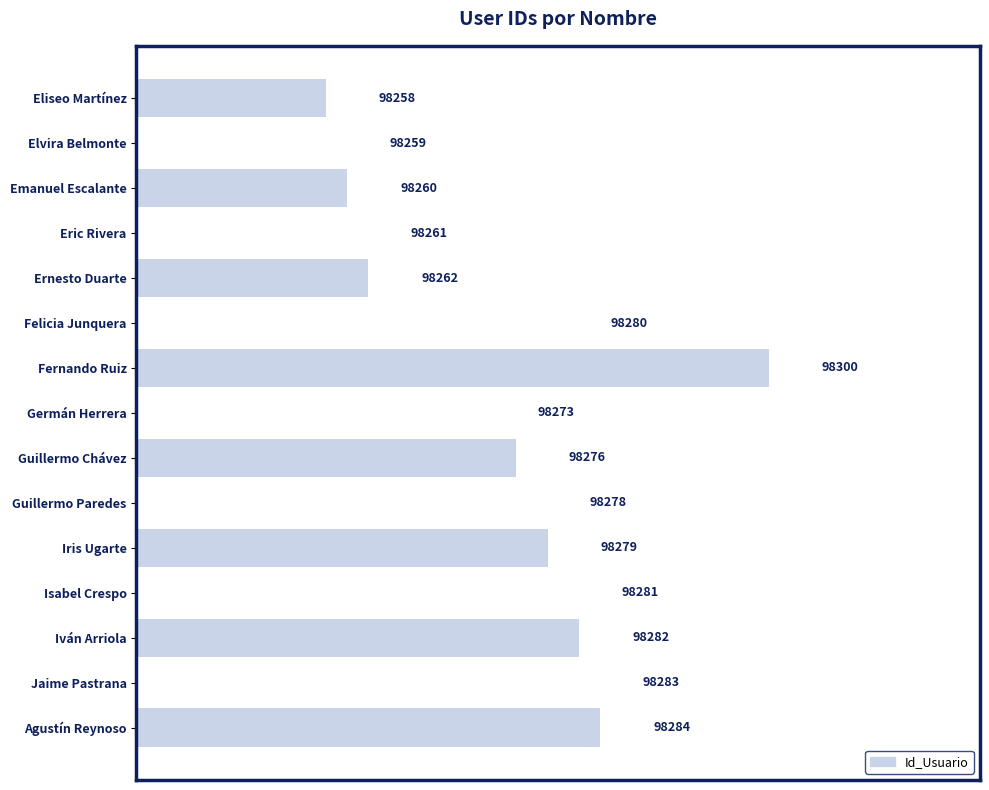

The value at Guillermo Paredes is 98278. True or false?

True